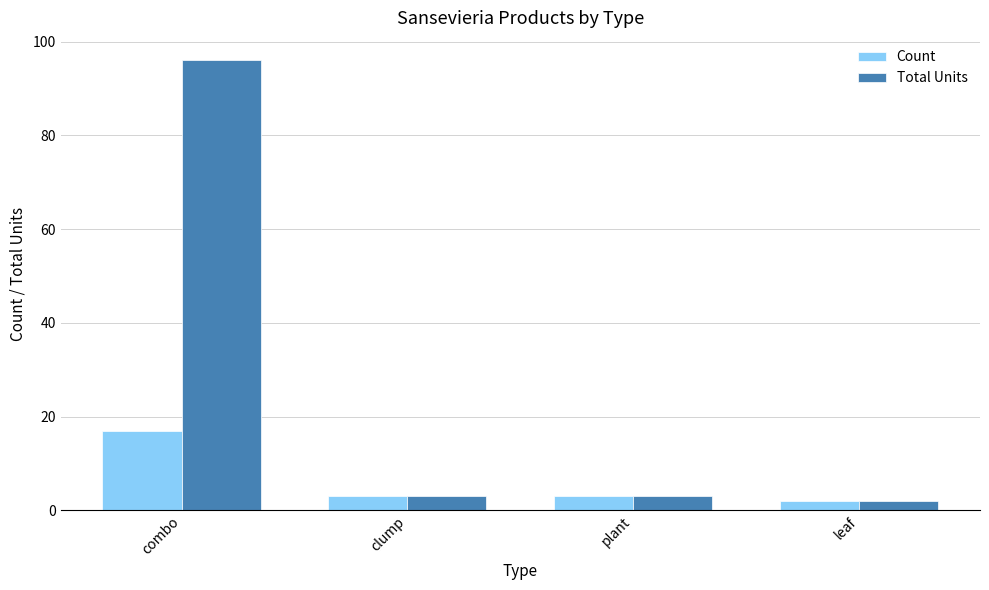

Reading left to right, list all the values displayed in this chart.

Count: 17	3	3	2
Total Units: 96	3	3	2